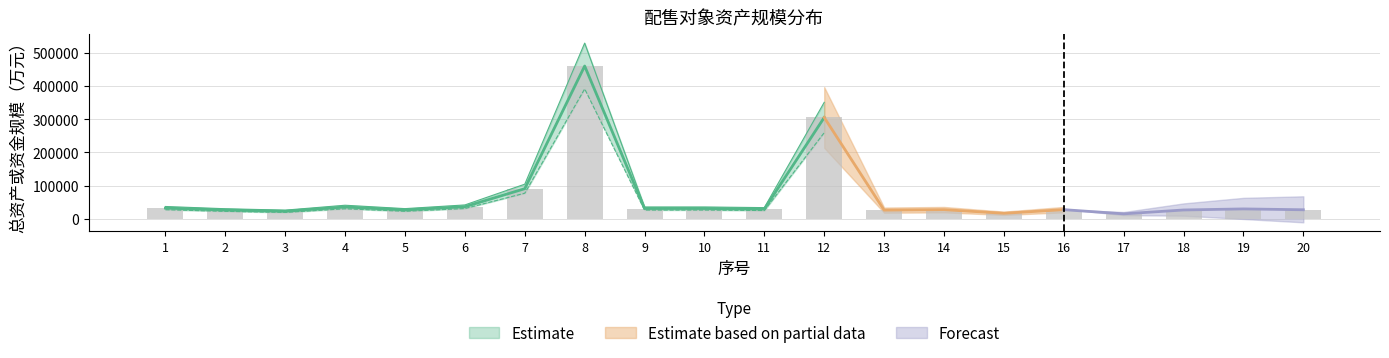

The value at 10 is 12249.7. True or false?

False